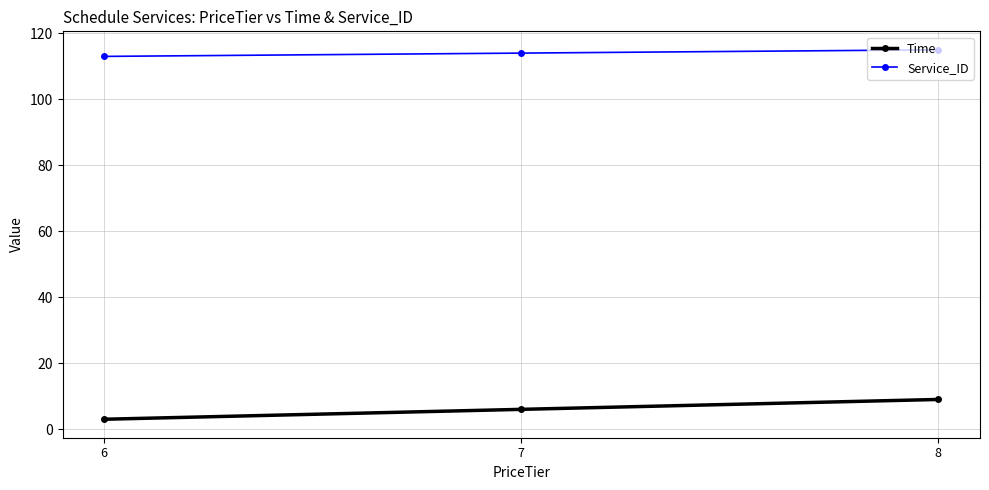

What are all the series names shown in the legend?

Time, Service_ID